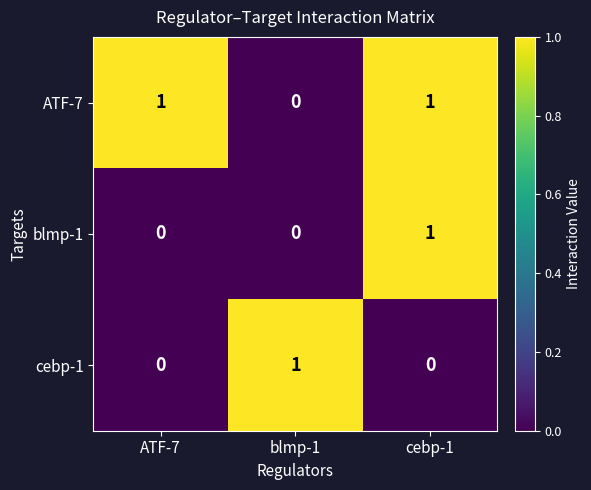

How many distinct data groups are displayed?

3